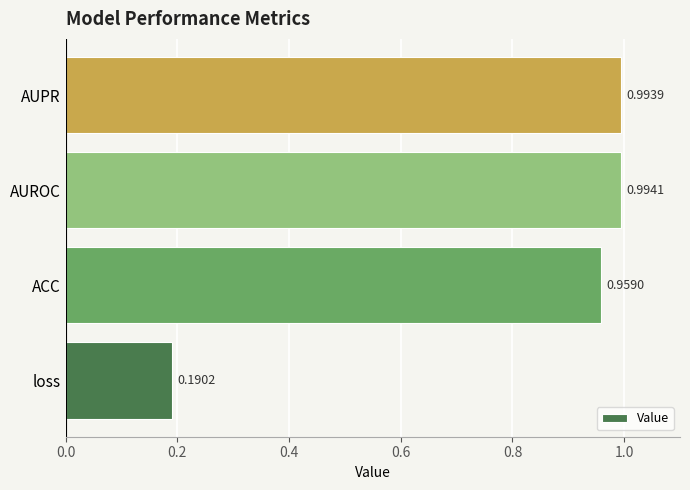

What is the difference between the maximum and minimum values?

0.8